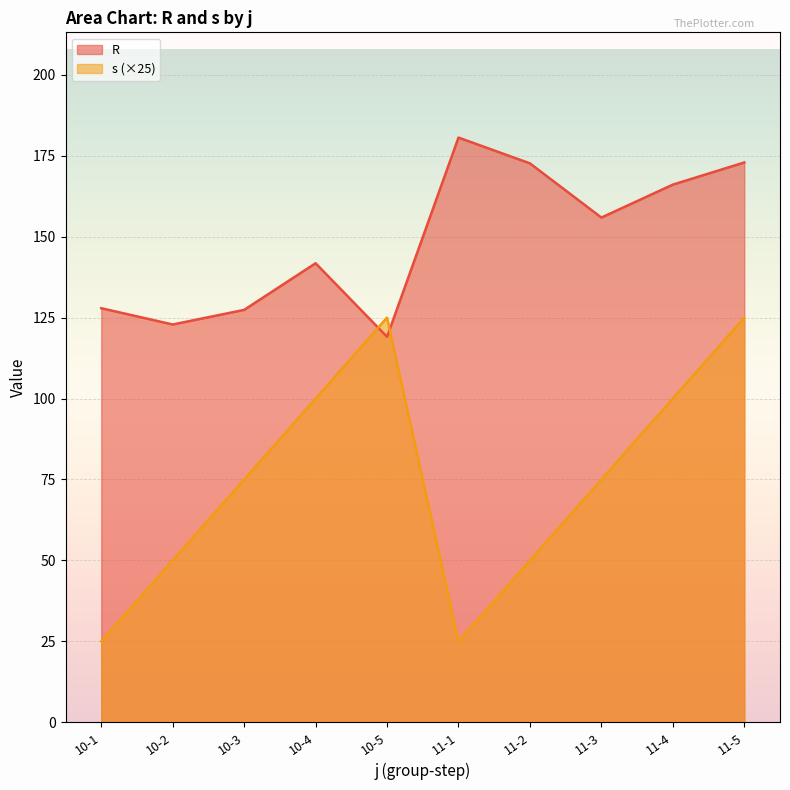

Which series has the largest total across all categories?

R